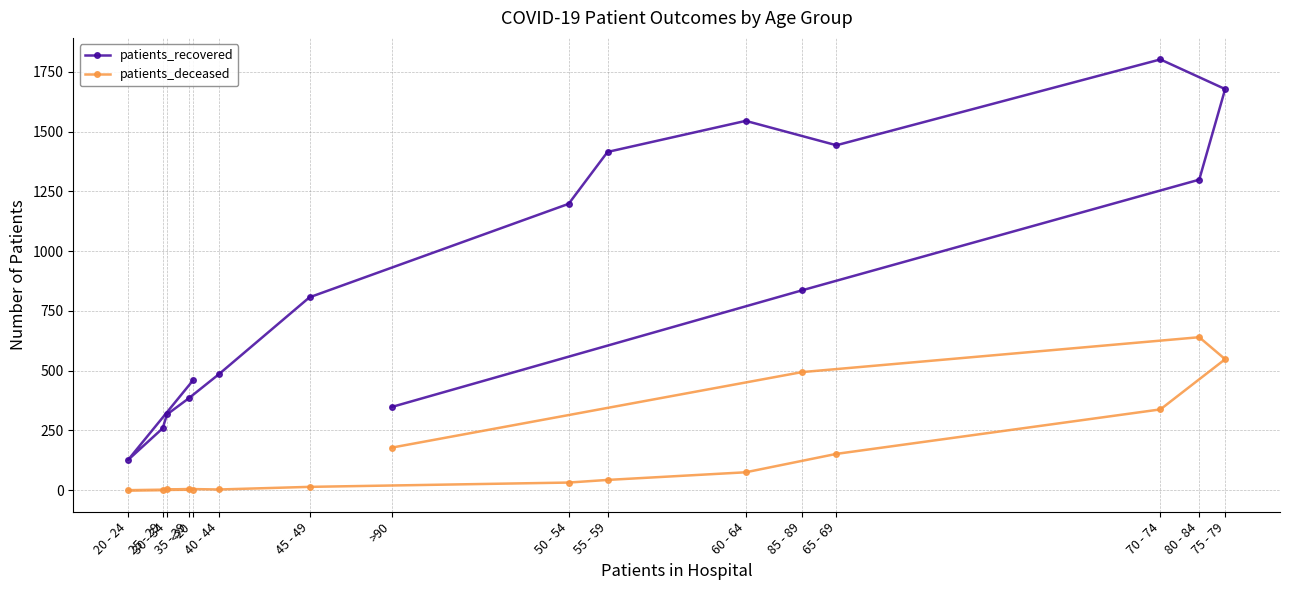

How many lines are shown in the chart?

2